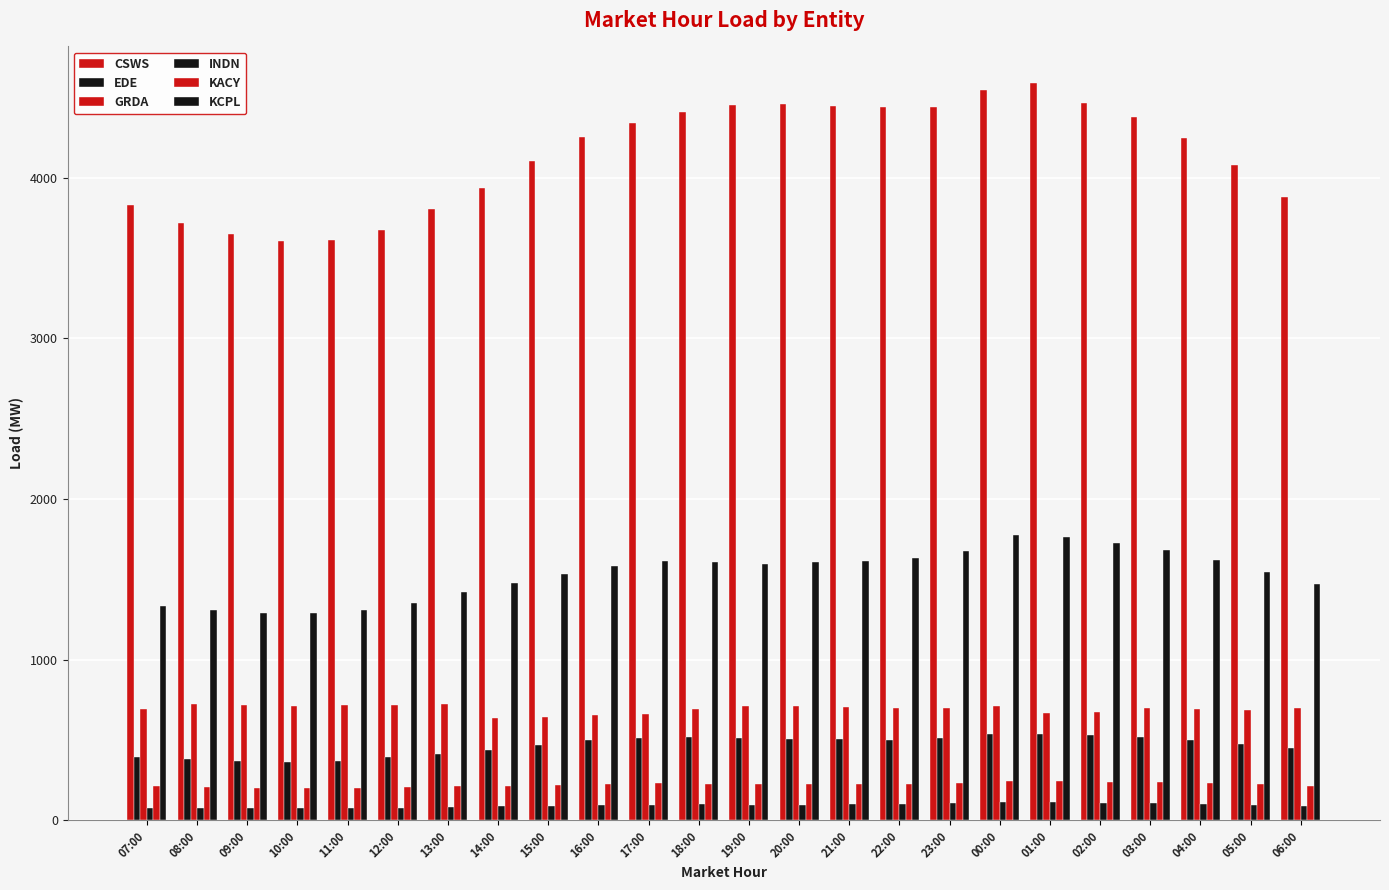

What position from the left is 04:00?

22